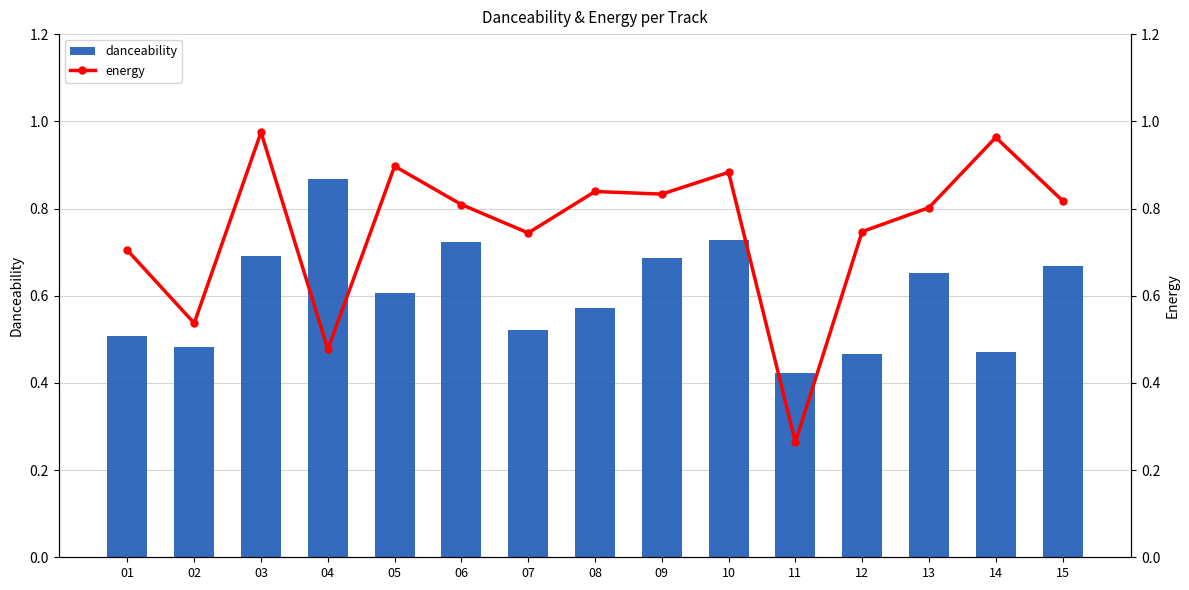

True or false: energy has a value of 1.0 at 01.

False